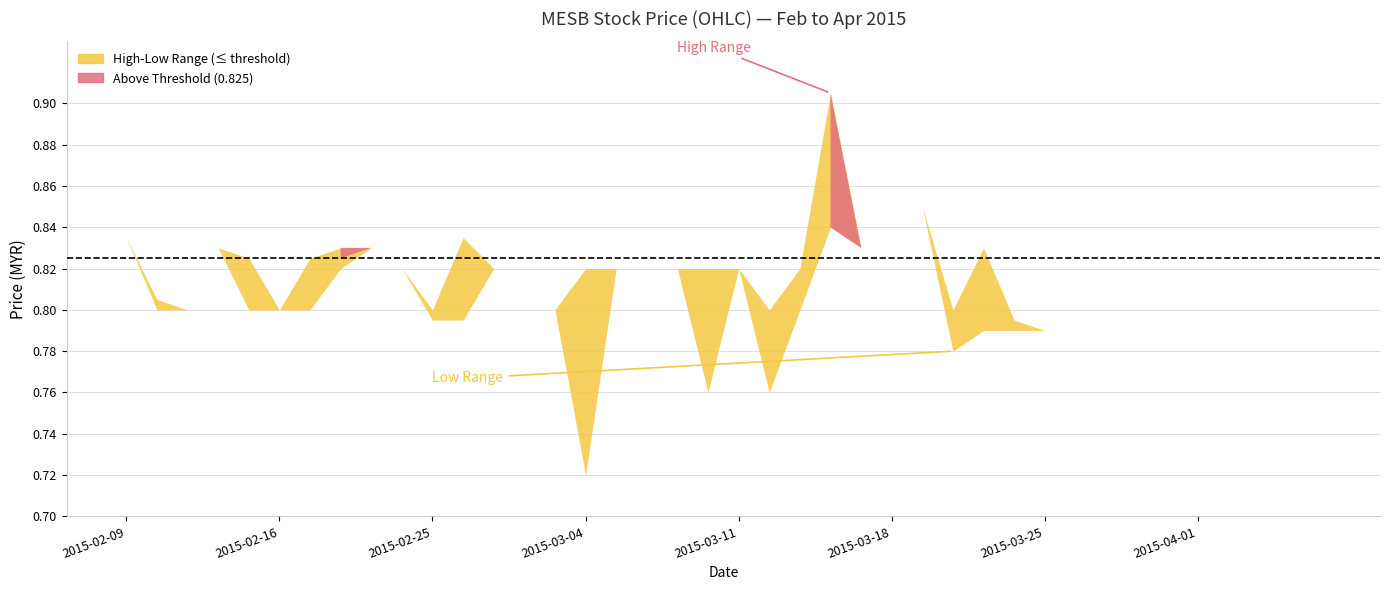

At how many categories does at least one series exceed 0?

40